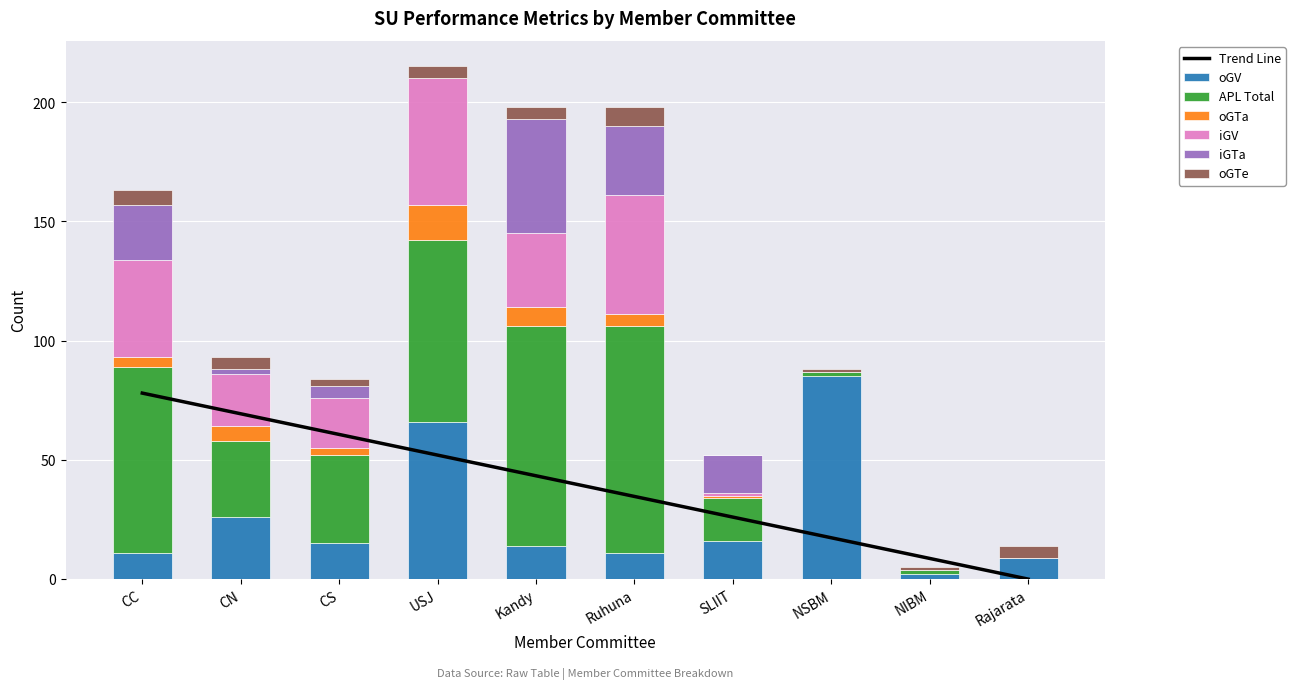

What position from the left is SLIIT?

7